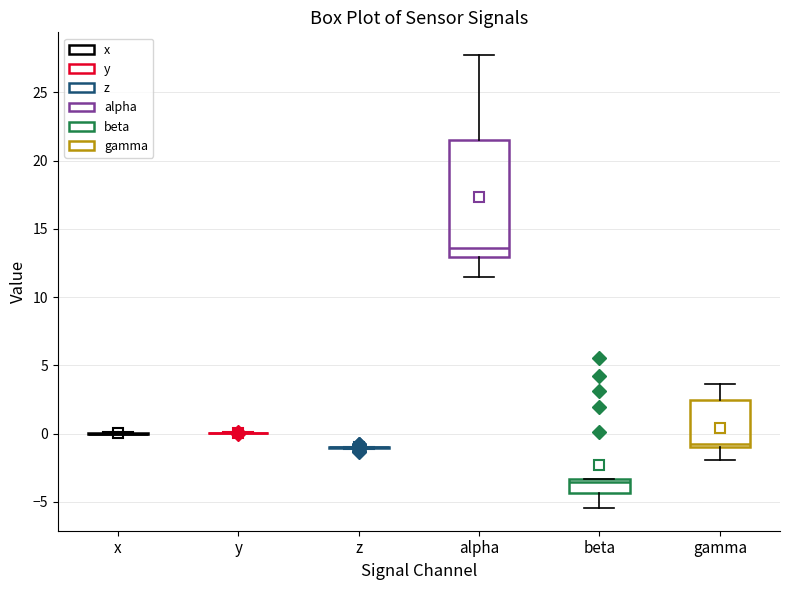

Reading left to right, transcribe this box plot: for each box, give where its median line is, the range the box spans, and where its two whiskers end, as read against the y-axis. The values are not printed on the chart, so give them approximately, as read against the axis.

x: box collapsed to a line at 0.0, whiskers 0.0 to 0.0
y: box collapsed to a line at 0.0, whiskers 0.0 to 0.0
z: box collapsed to a line at -1.0, whiskers -1.0 to -1.0
alpha: median 13.5, box 13.0 to 21.5, whiskers 11.5 to 27.5
beta: median -3.5 (just below the box's upper edge), box -4.5 to -3.5, whiskers -5.5 to -3.5
gamma: median -1.0 (just above the box's lower edge), box -1.0 to 2.5, whiskers -2.0 to 3.5